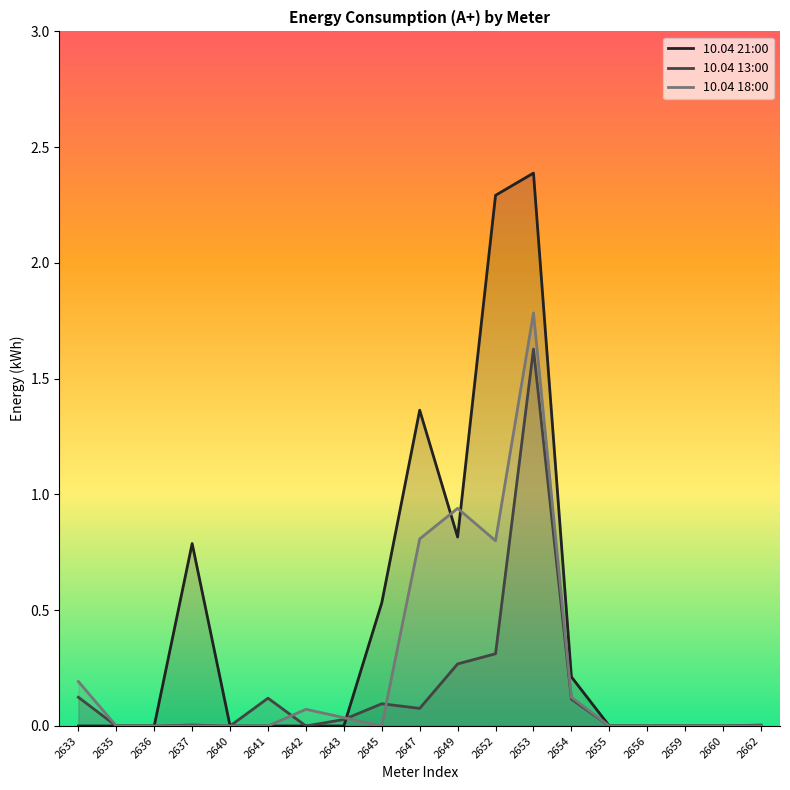

What are all the series names shown in the legend?

10.04 21:00, 10.04 13:00, 10.04 18:00